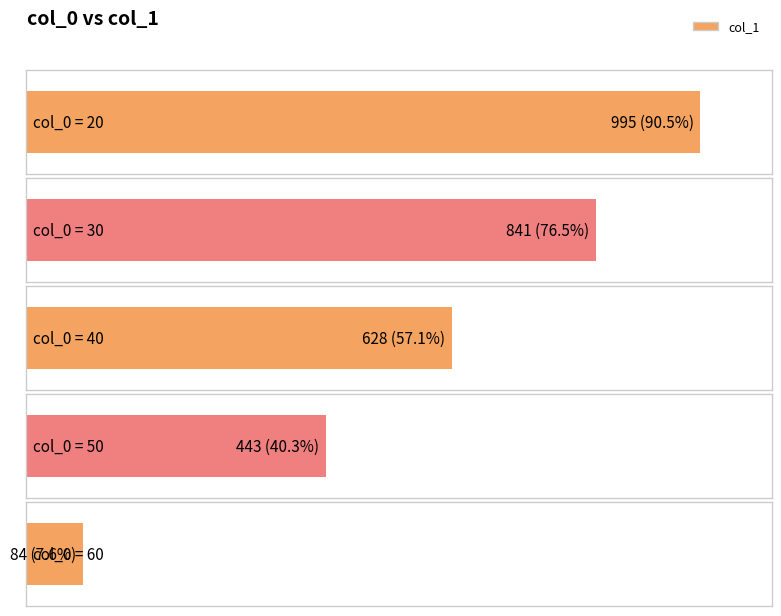

List the labels in order of value, smallest first.

60, 50, 40, 30, 20